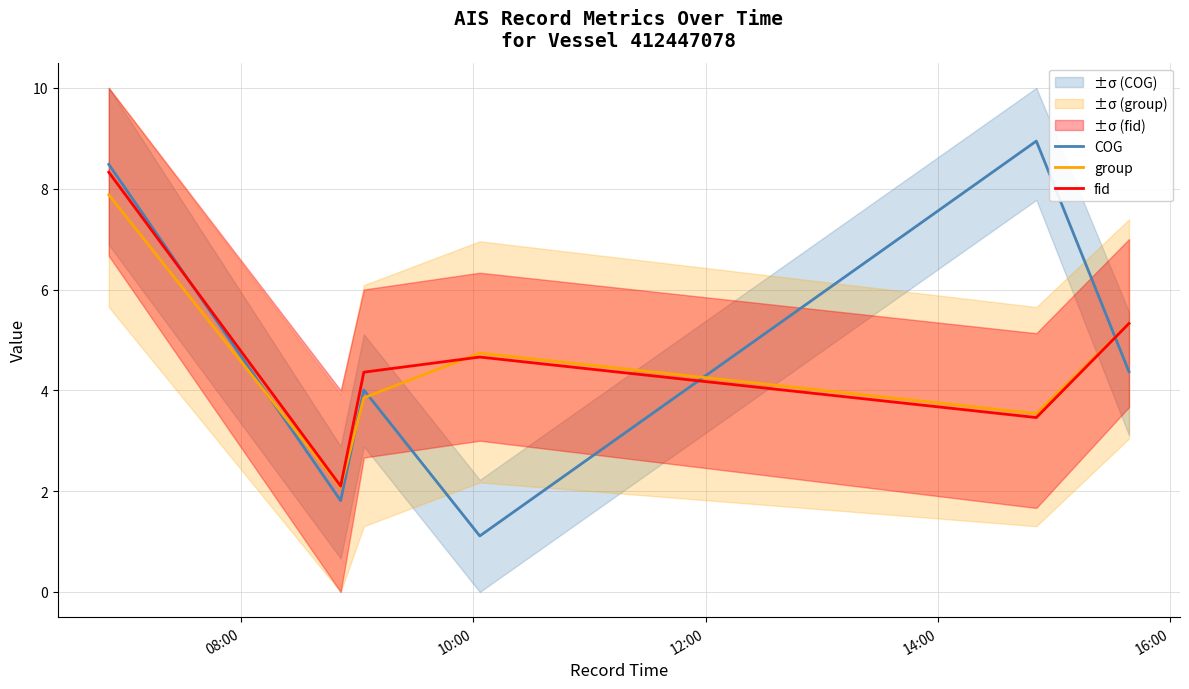

What is the maximum value for fid?

8.3